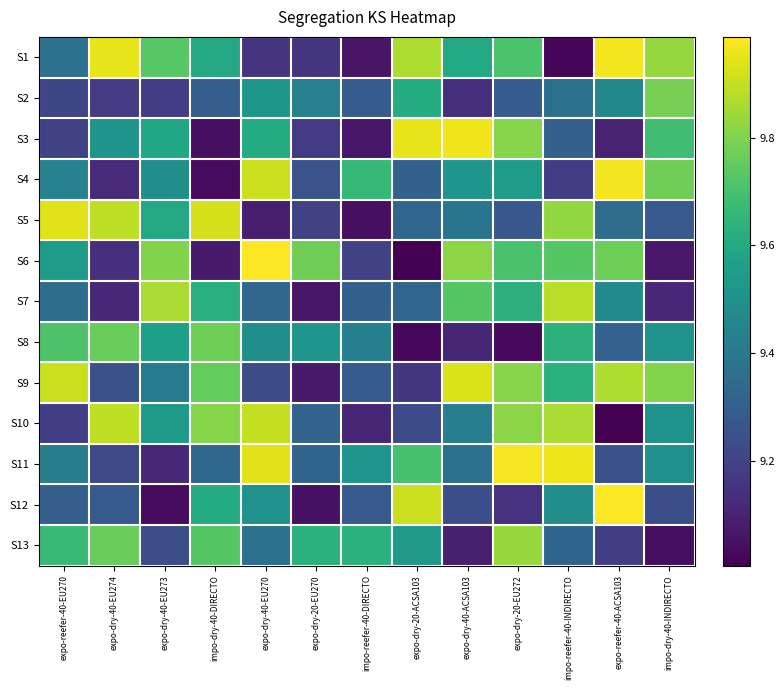

How many series are shown in this chart?

13